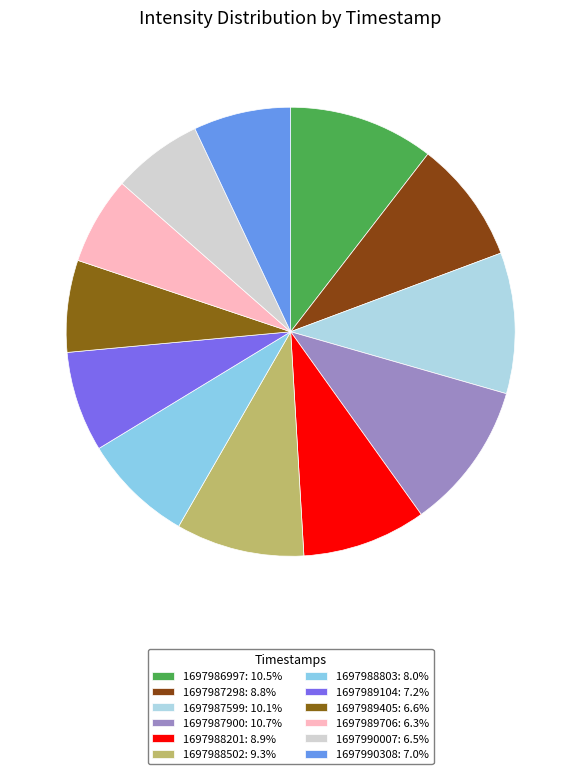

Combined, what portion of the pie is 1697987298 and 1697987900?

19.5%